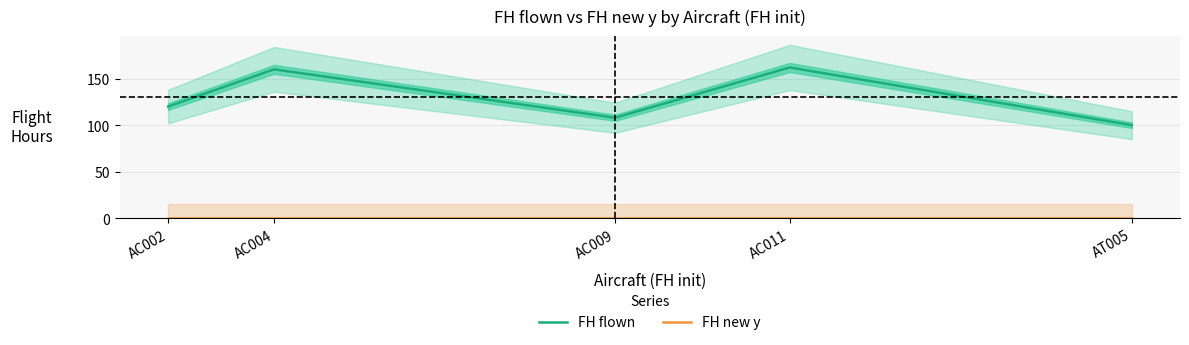

Read the FH flown value at AC009.

108